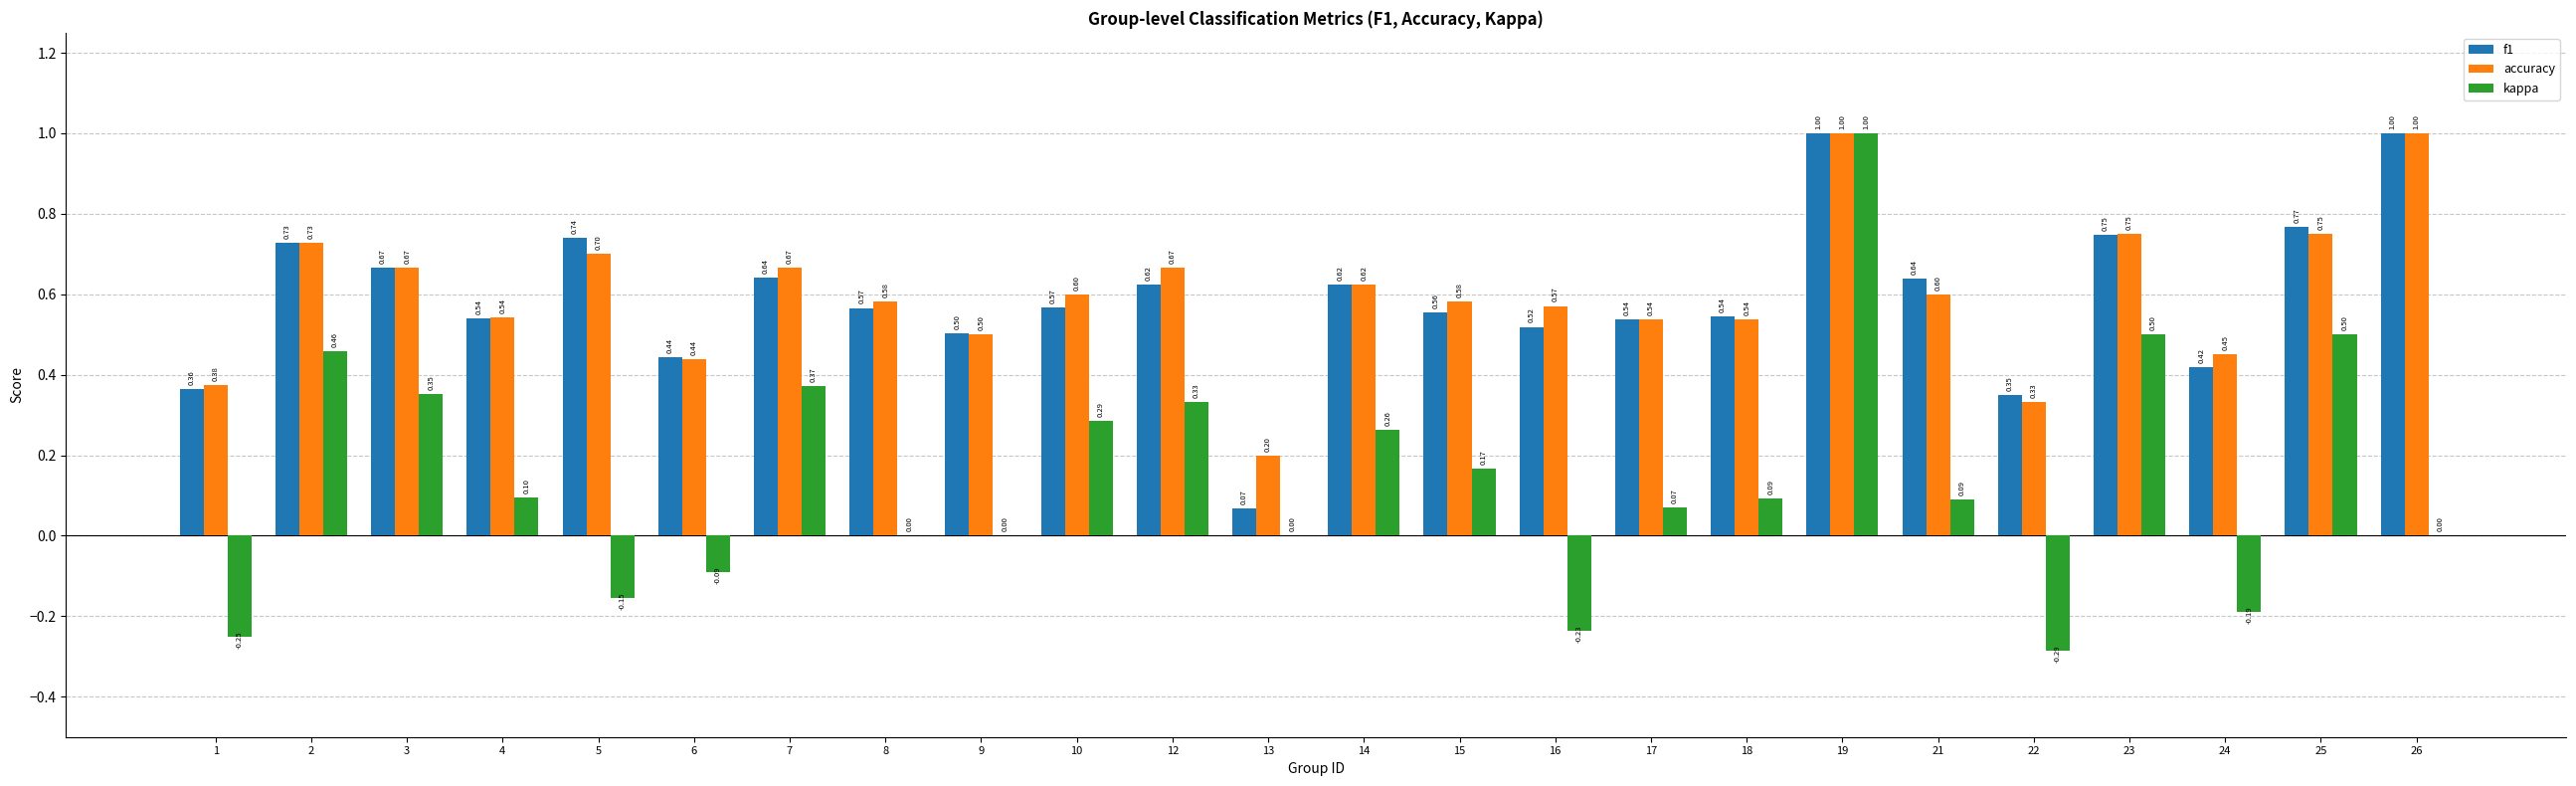

Between 13 and 22, which series saw the biggest shift?

kappa